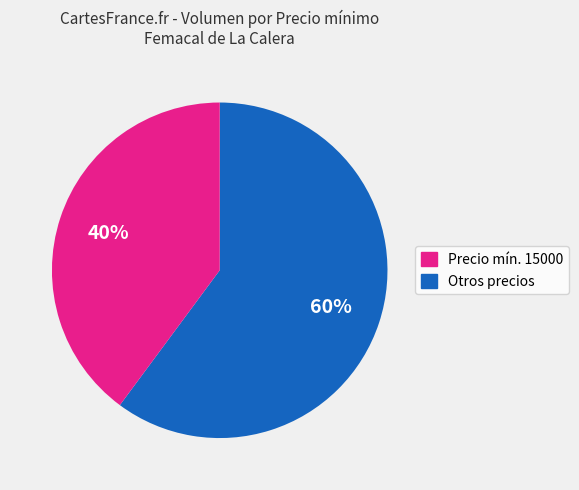

To the nearest percent, what is the difference between the largest and smallest slice percentages?

20%